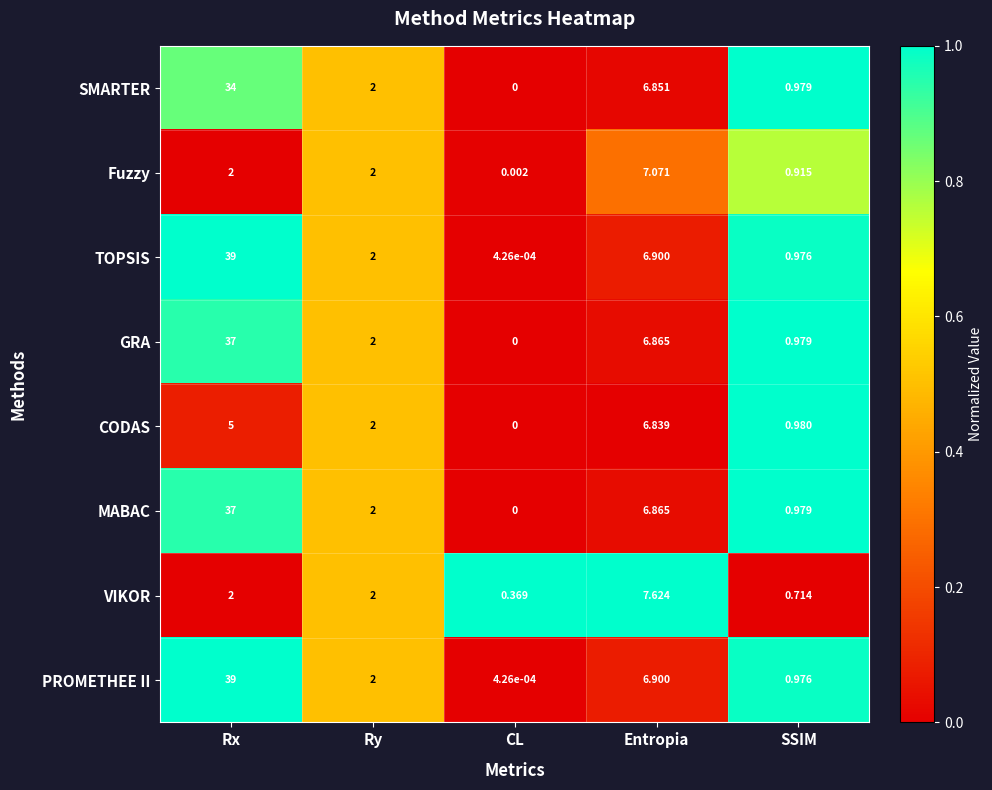

At which category is the sum across all series the highest?

Rx